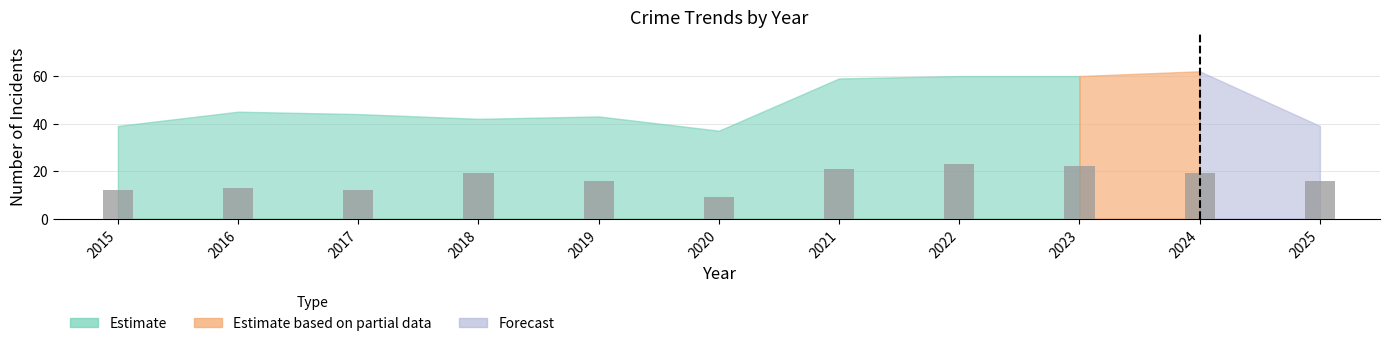

Which label corresponds to the smallest value in the chart?

2020